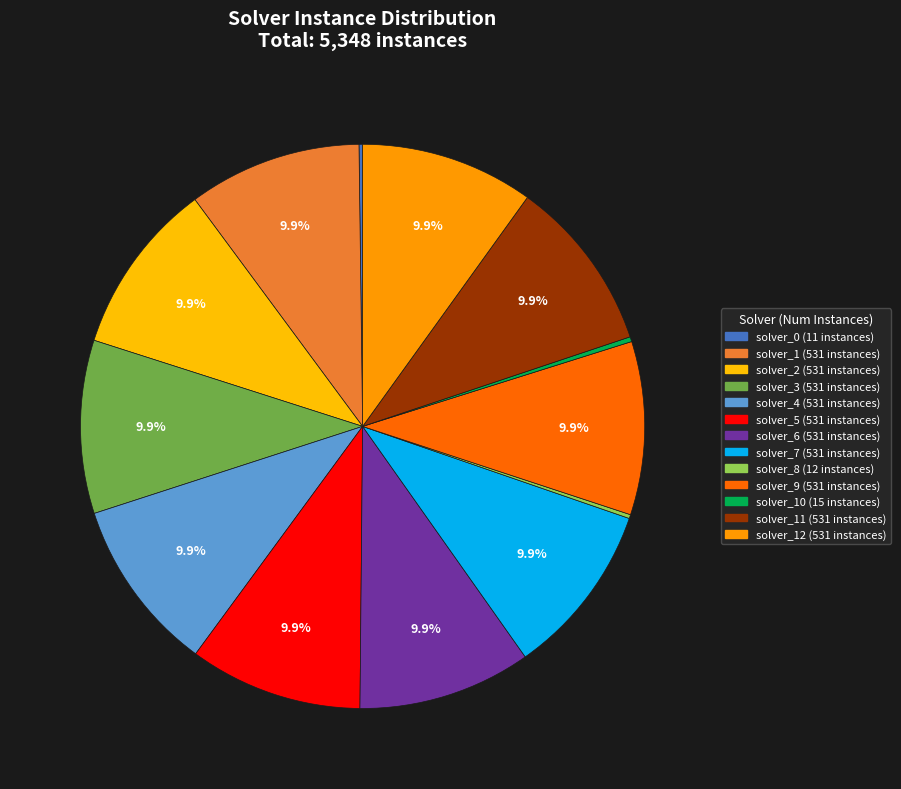

Which category has the smallest portion of the pie?

solver_0